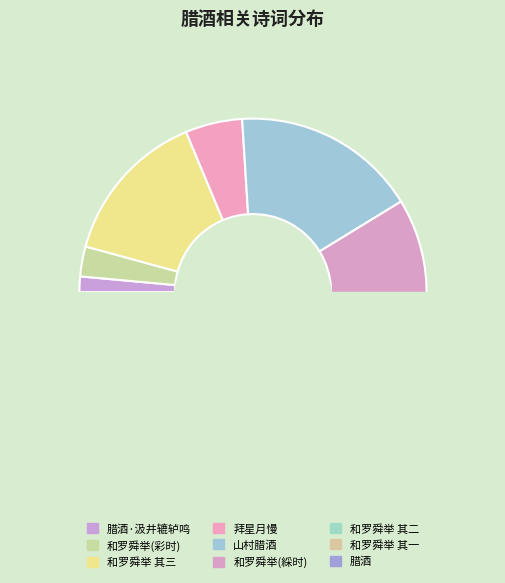

What is the total percentage of 和罗舜举三首舜举梦中得腊酒催诗处春幡剪綵时二句足成四韵属余和之 其三 and 和罗舜举三首舜举梦中得腊酒催诗处春幡剪綵时二句足成四韵属余和之 其二?

28.9%